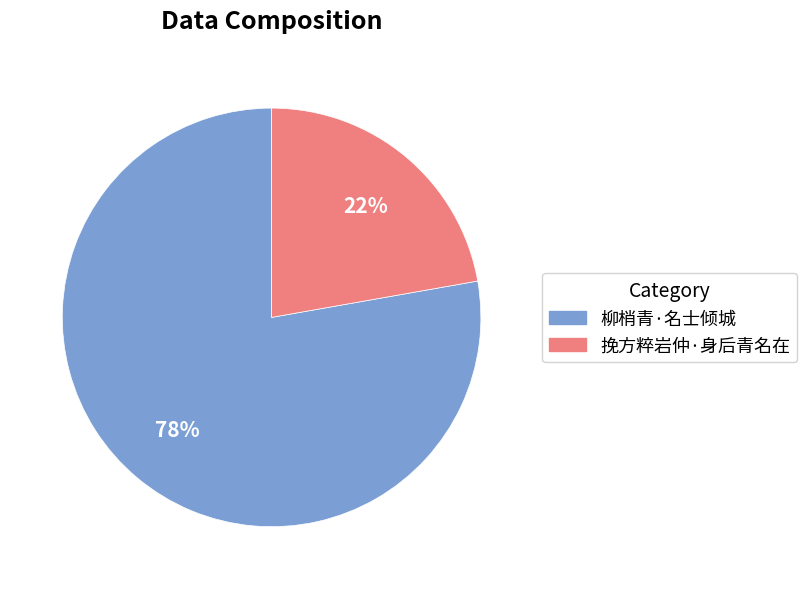

How many segments does this pie chart have?

2